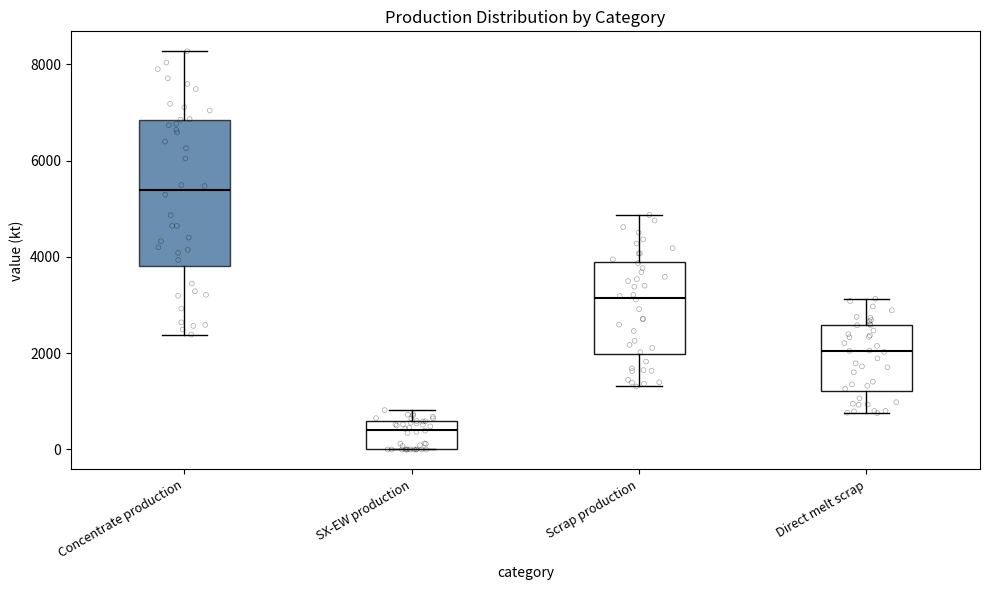

Where is the lower edge of the box for Scrap production on the y-axis? The values are not printed on the chart, so give them approximately, as read against the axis.

2000